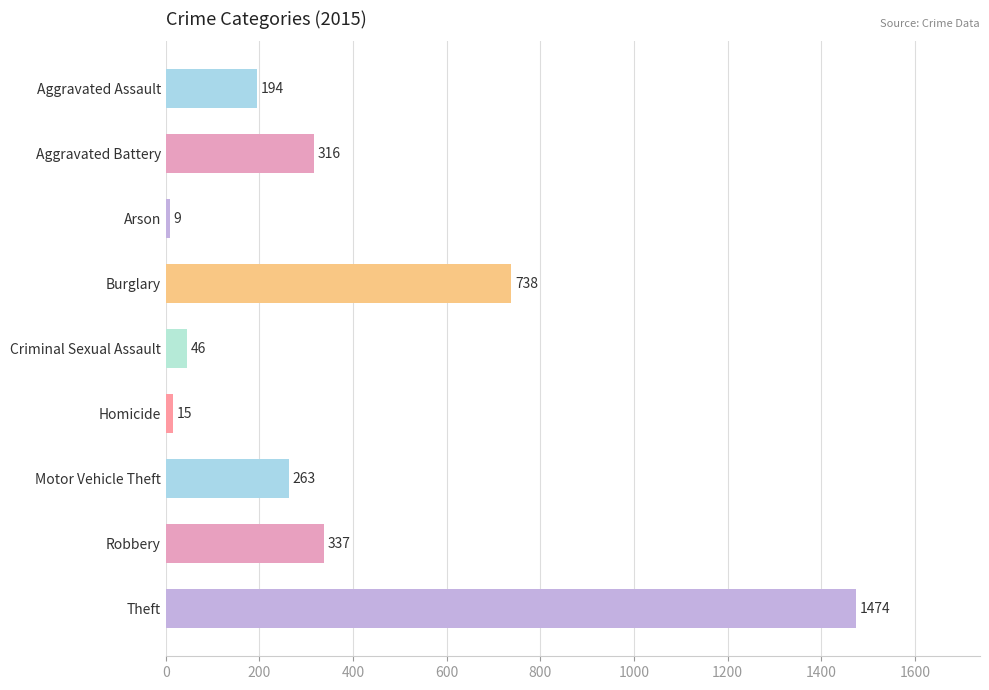

What is the difference between the values at Homicide and Aggravated Assault?

179